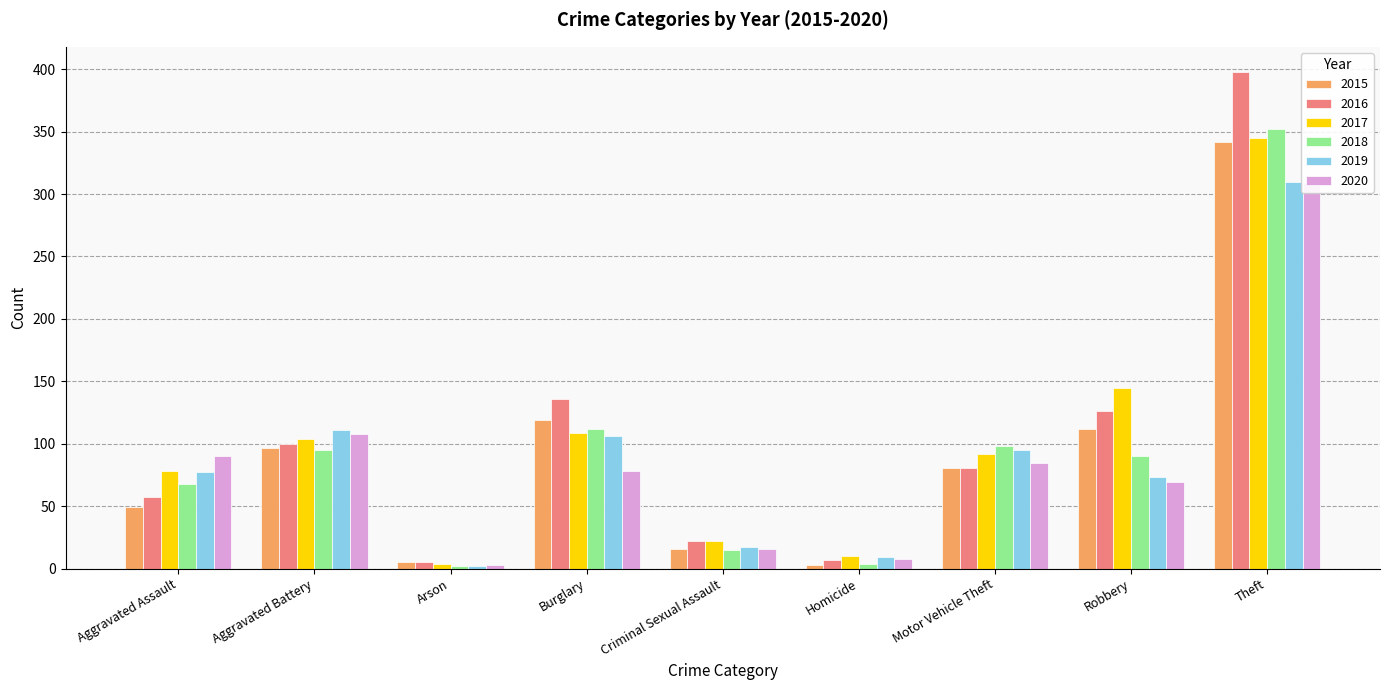

What value does the 2017 series have at Criminal Sexual Assault, to the nearest 5?

20